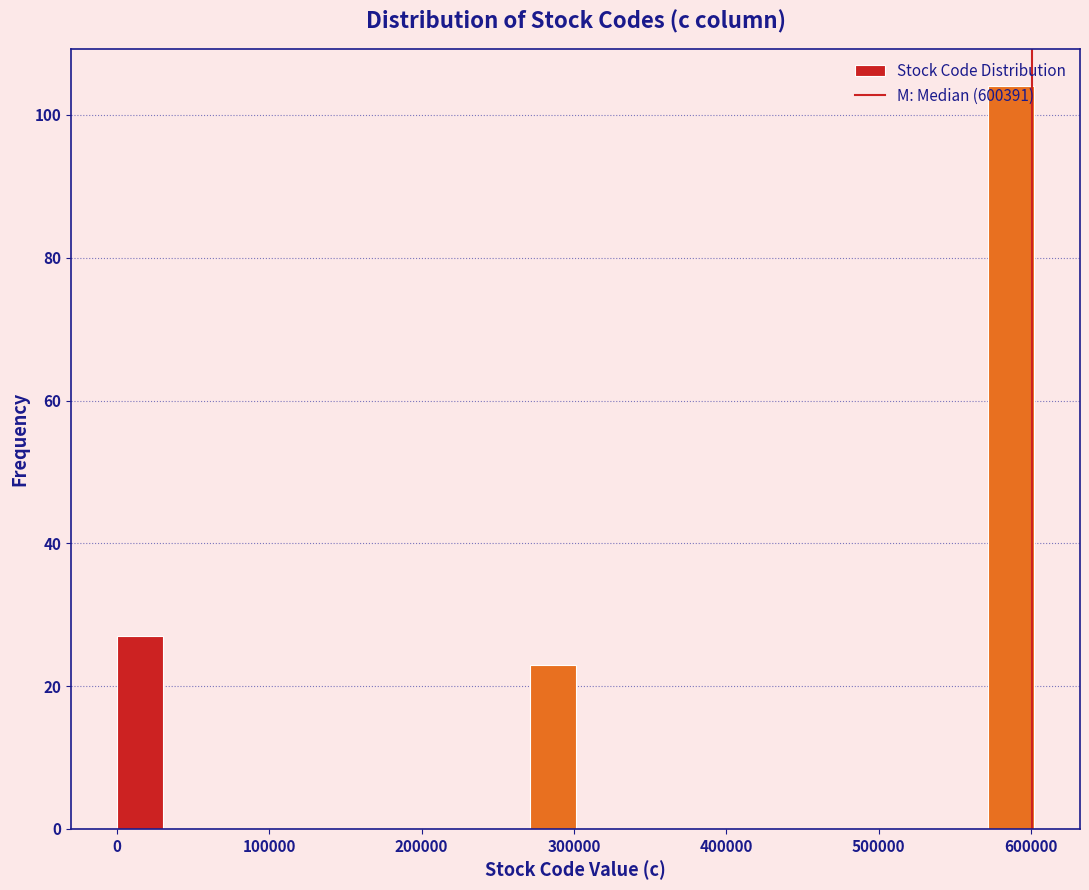

Around what value on the x-axis is the tallest bar? Give the approximate position of its centre, as read against the axis.

590000